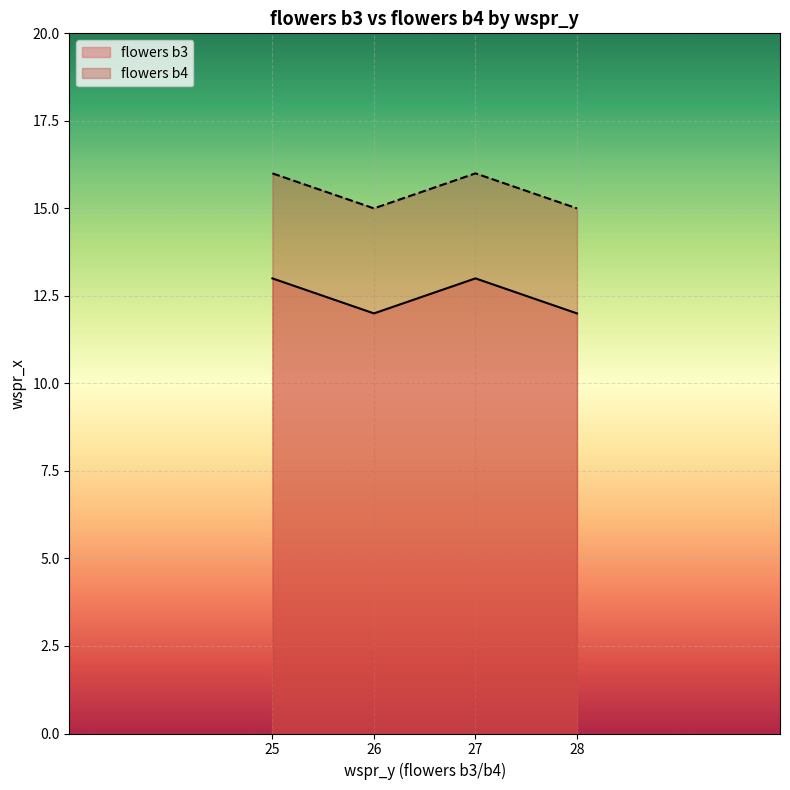

Which series changed the most between 25 and 28?

flowers b3